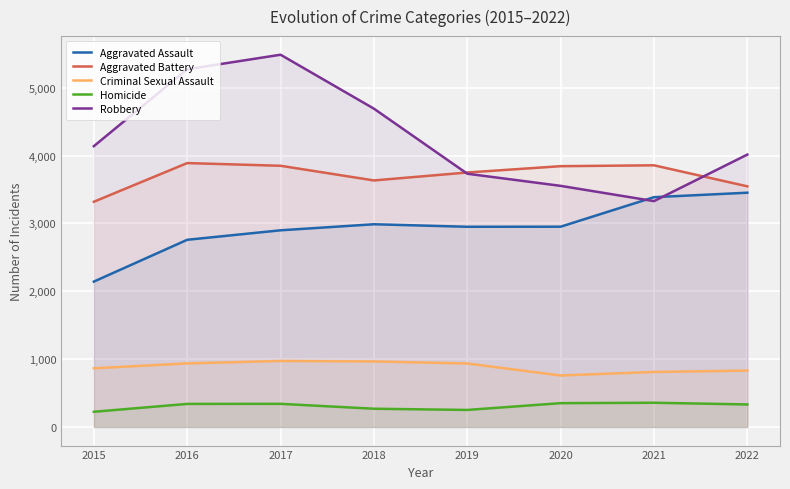

Rank the categories by Homicide value from lowest to highest.

2015, 2019, 2018, 2022, 2016, 2017, 2020, 2021